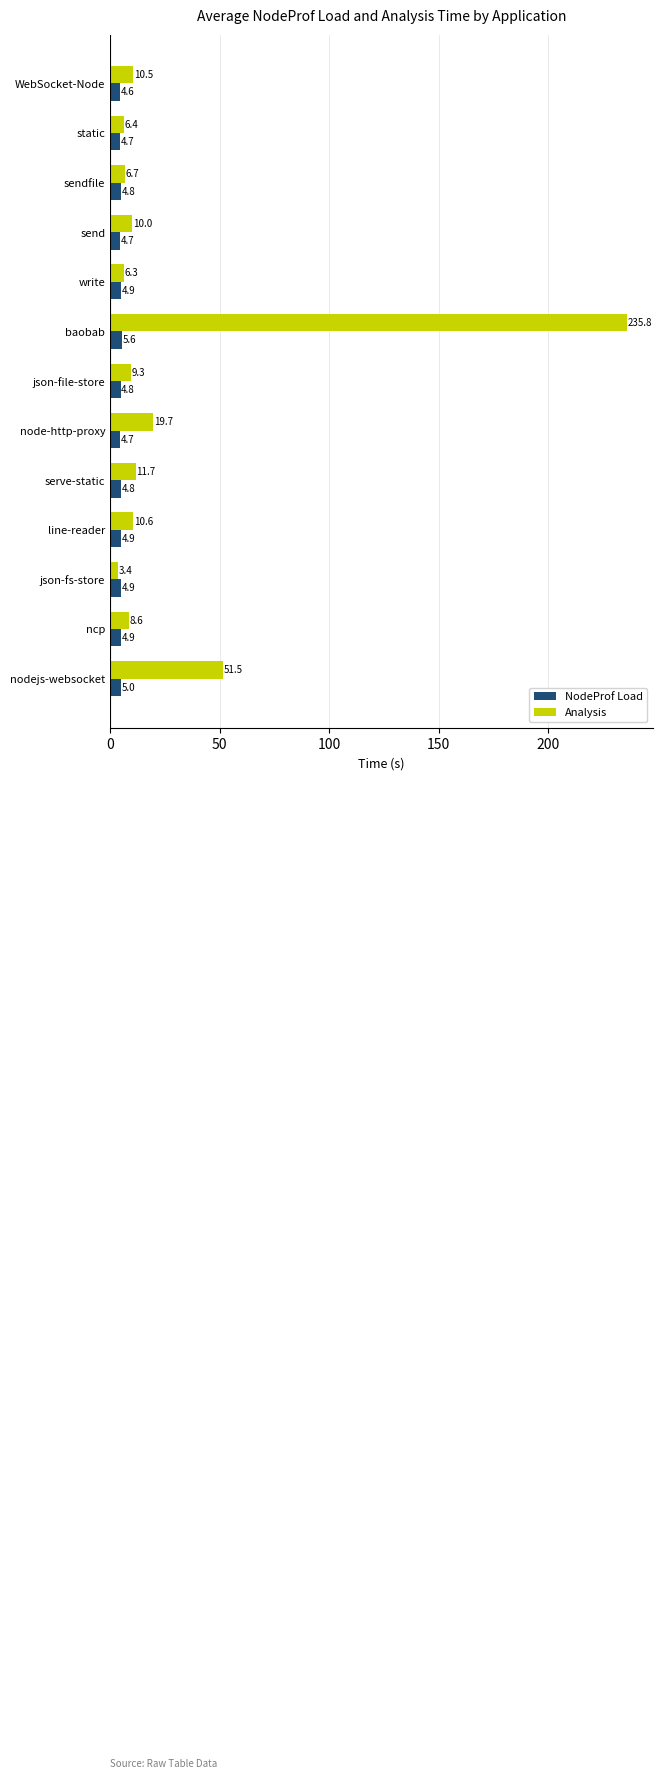

Is it true that Analysis equals 6.7 at sendfile?

True